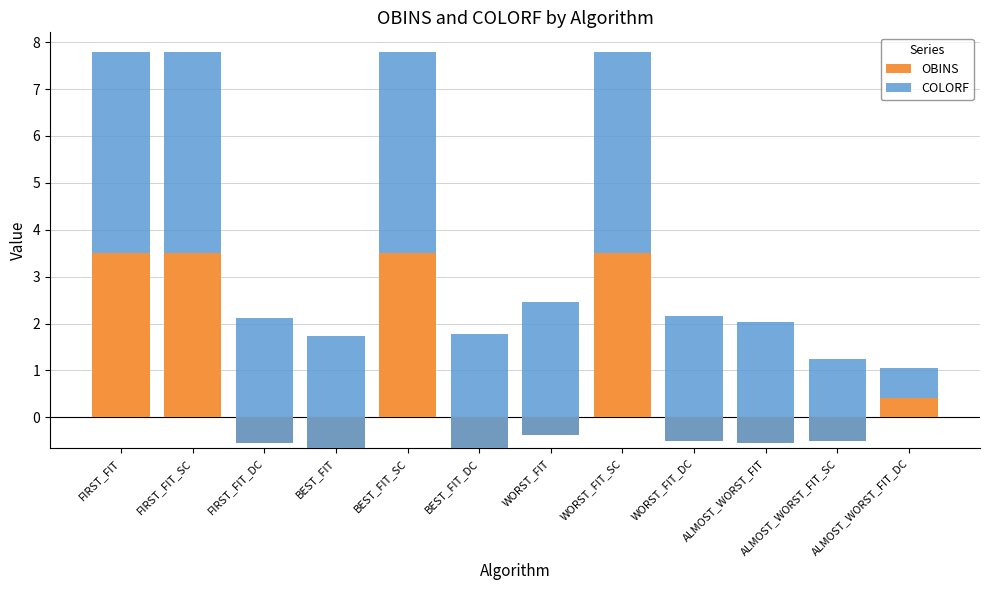

The OBINS series shows -0.5 at WORST_FIT. True or false?

False